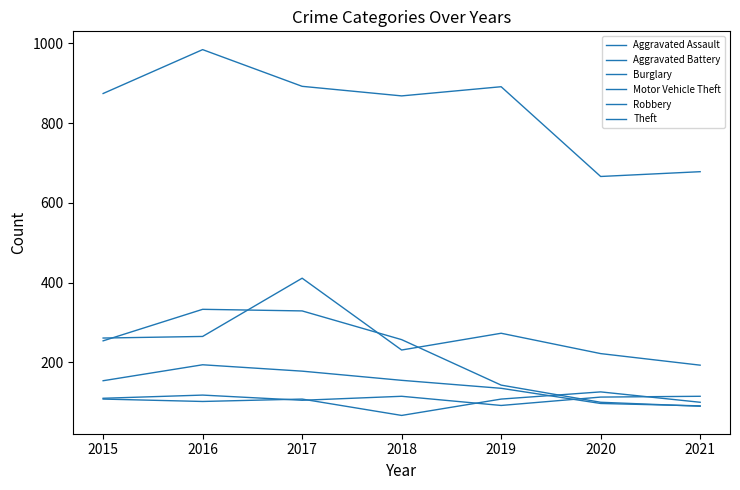

Which category has the lowest value across all series?

2018